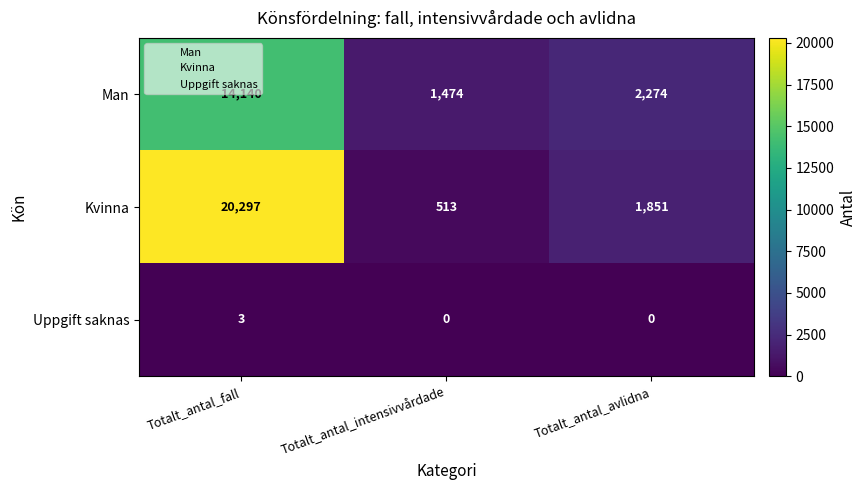

At how many categories does at least one series exceed 14599?

1